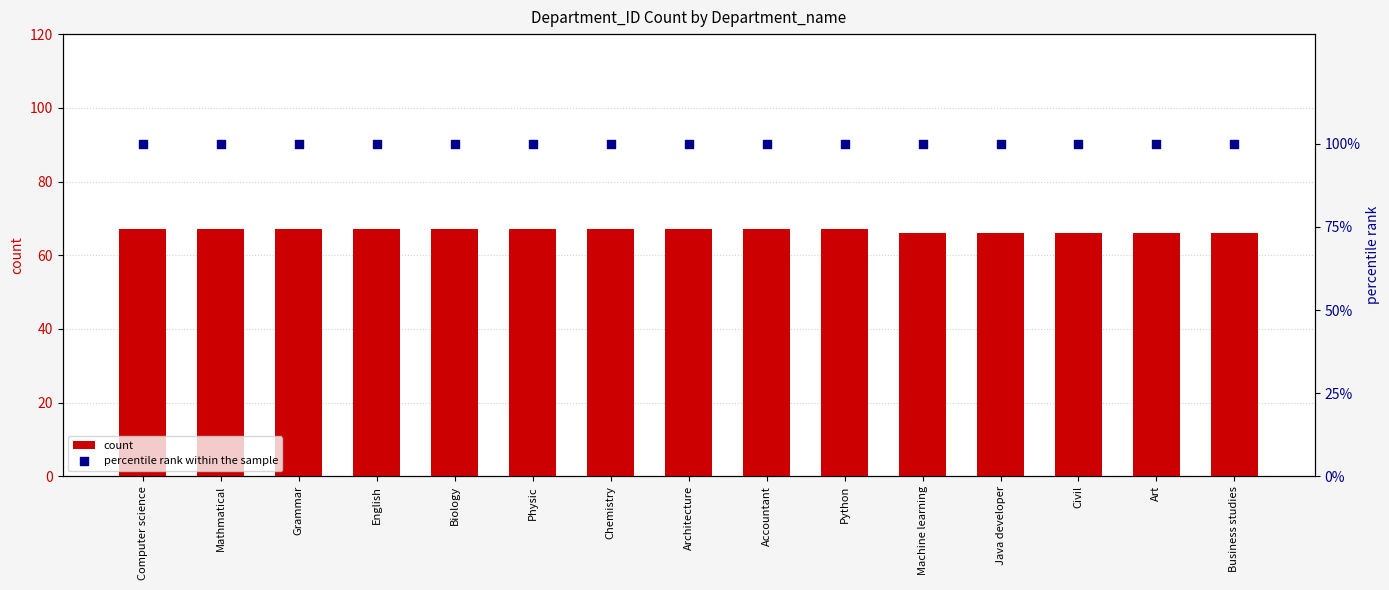

Which series reaches the minimum Y coordinate?

count